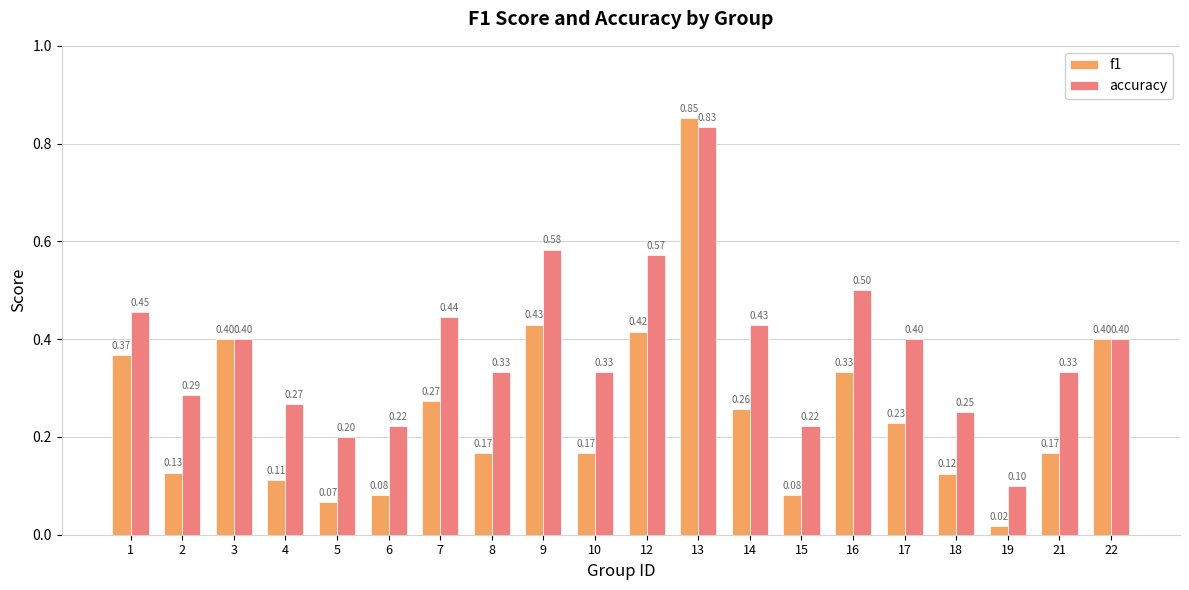

Between 14 and 22, which series saw the biggest shift?

f1